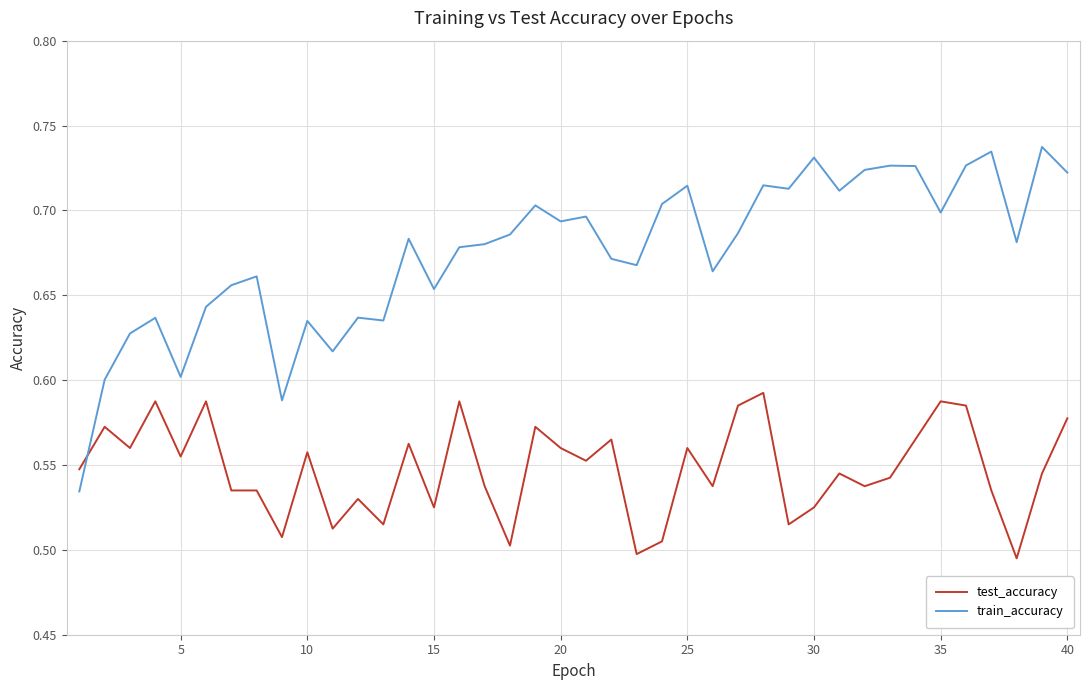

True or false: test_accuracy and train_accuracy cross at least once.

True